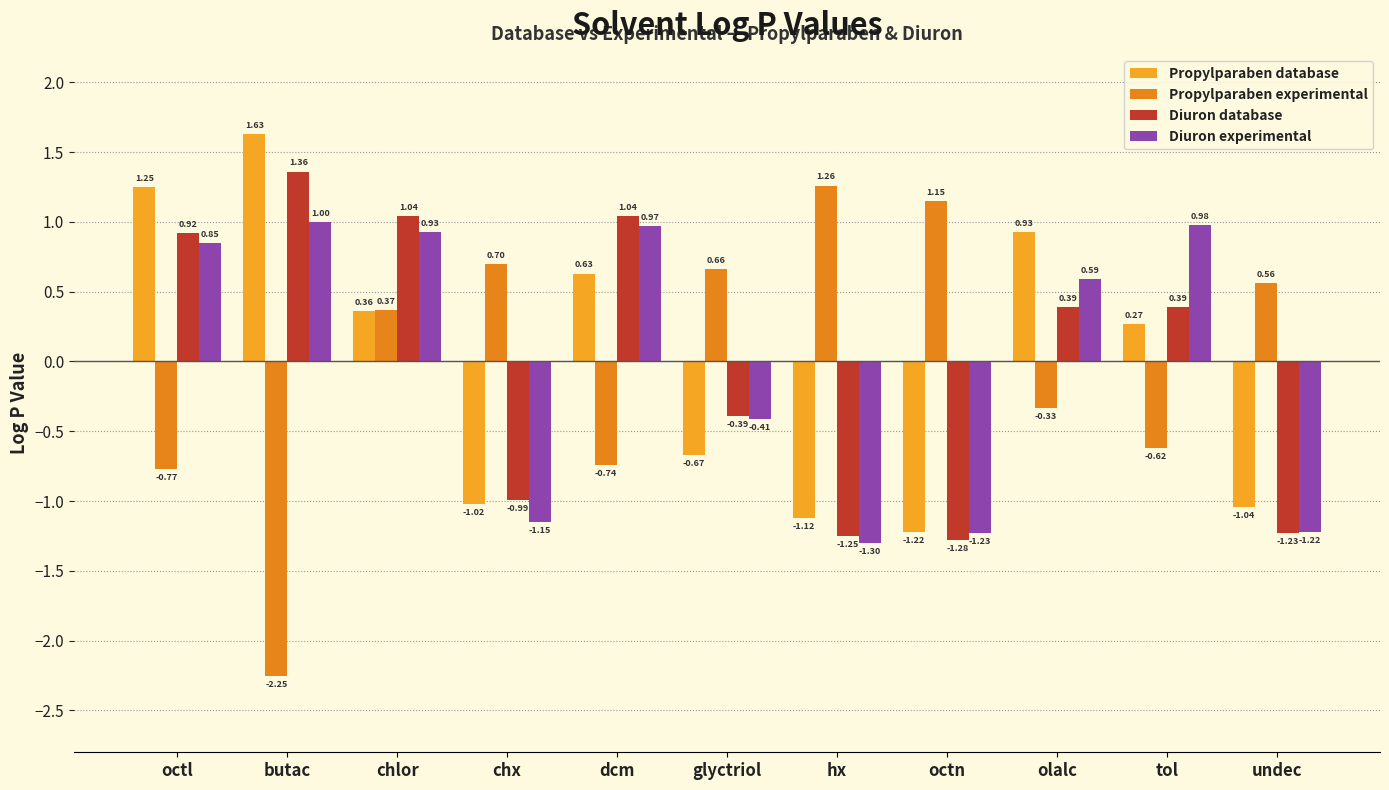

At which label does Diuron experimental first exceed 0?

octl